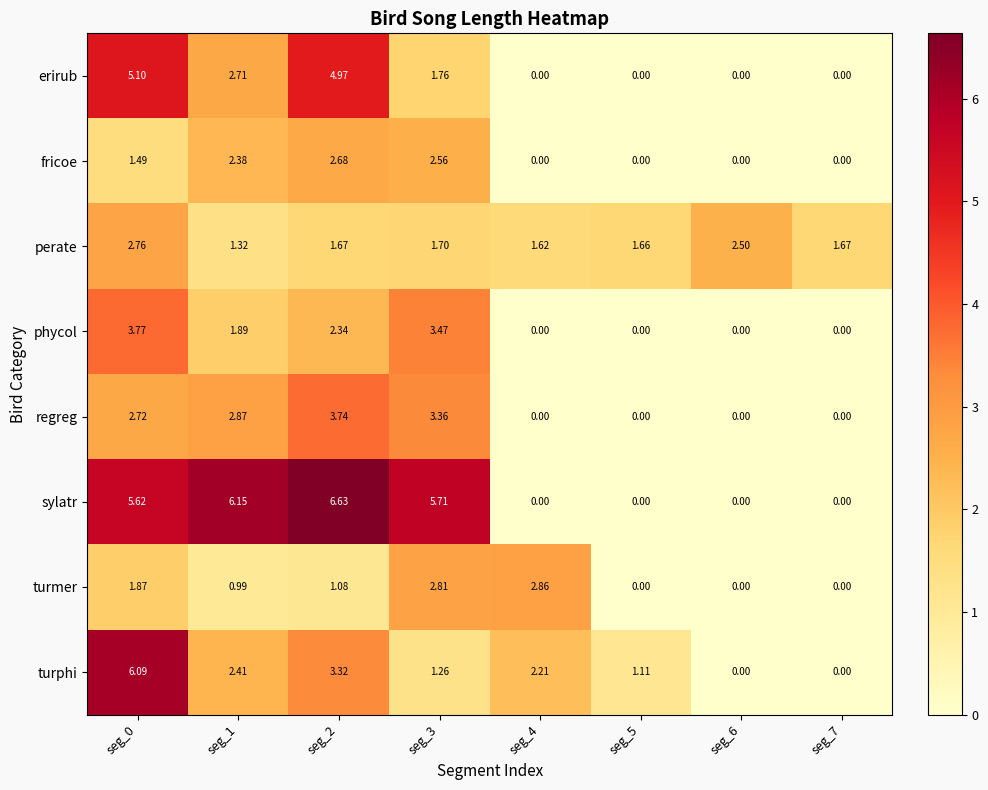

Rank the series by their maximum value, from lowest to highest.

fricoe, perate, turmer, regreg, phycol, erirub, turphi, sylatr